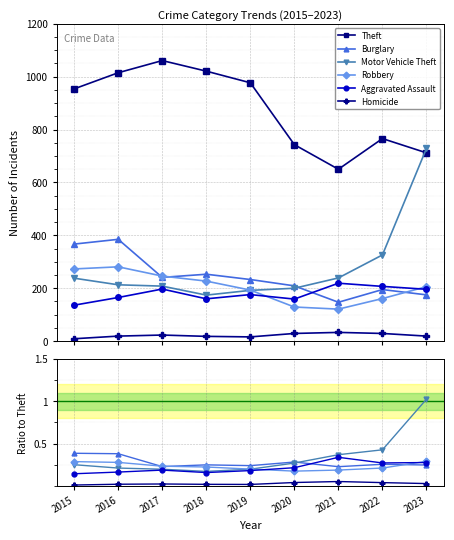

Count the Robbery values in the range 0 to 1.

9